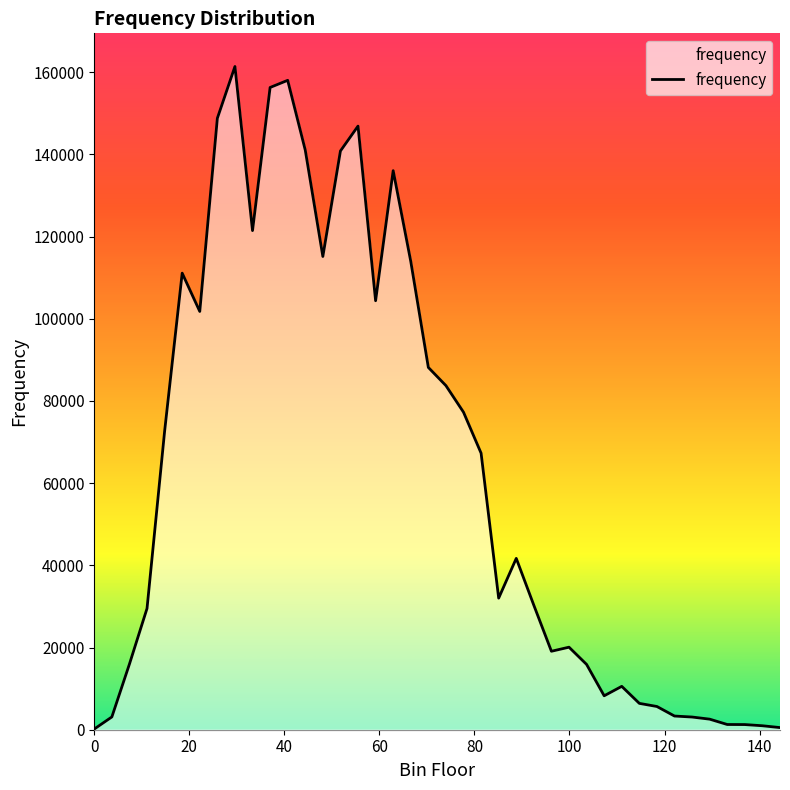

What is the difference between the maximum and minimum values?

161228